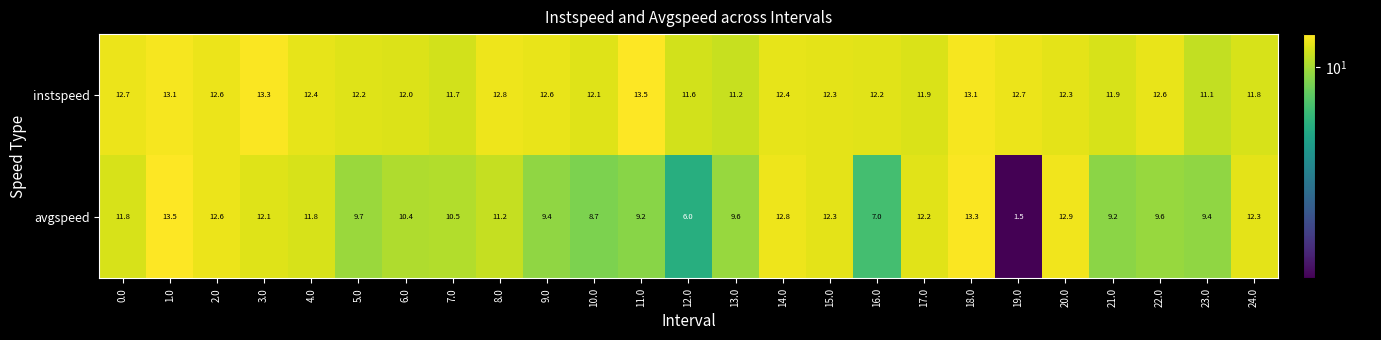

The avgspeed series shows 23.3 at 1.0. True or false?

False